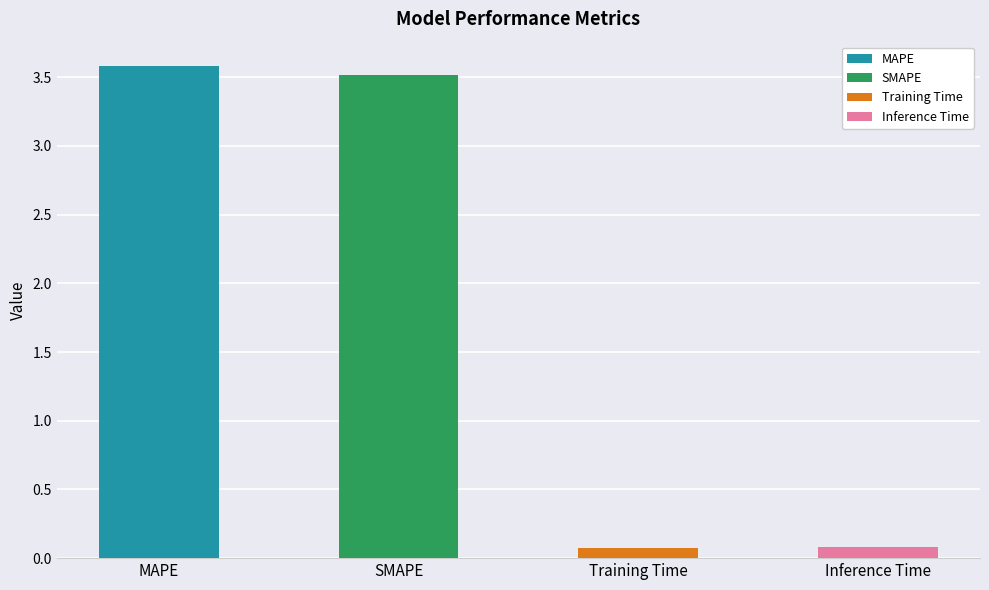

What is the approximate value at Inference Time?

0.1